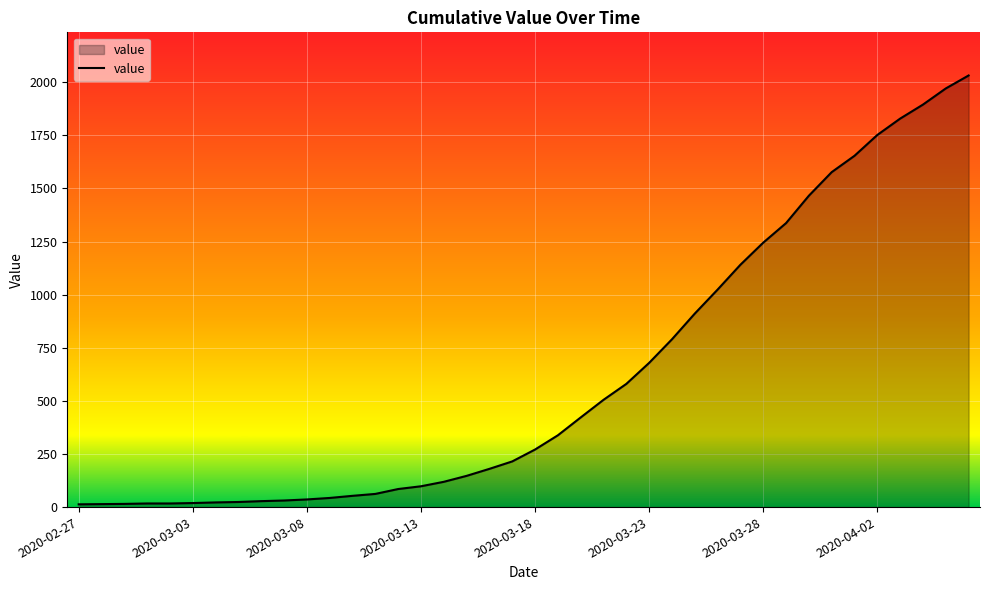

Does the chart have visible grid lines?

Yes